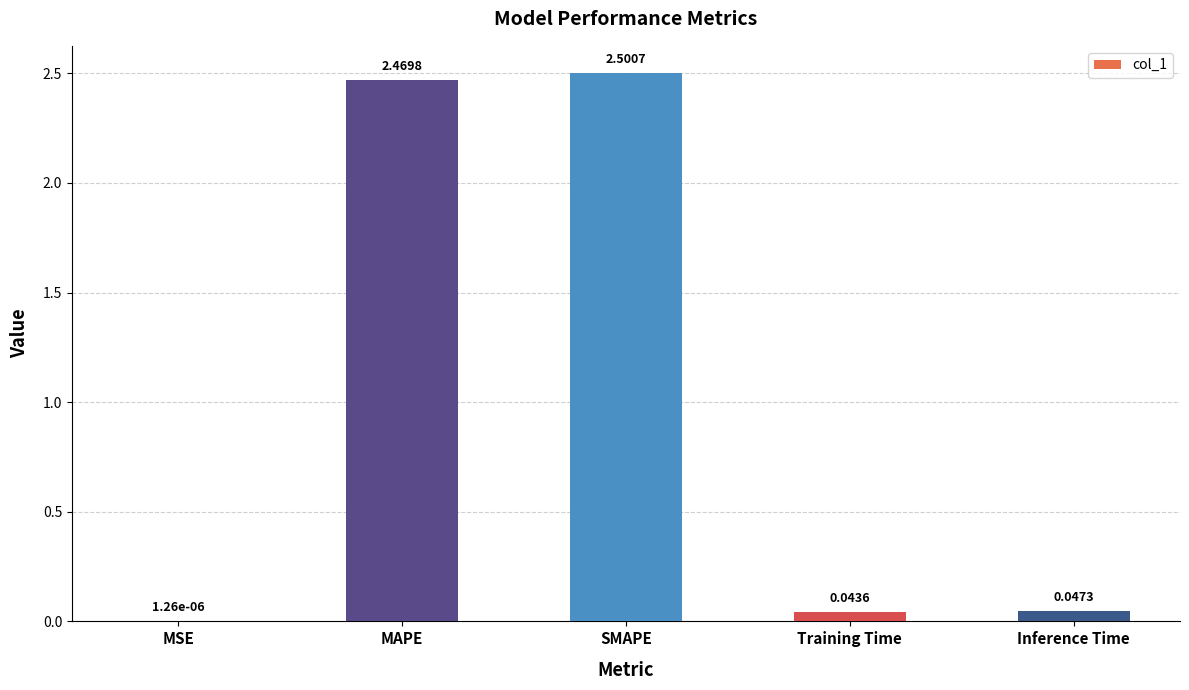

At which category does the chart reach its peak across all series?

SMAPE